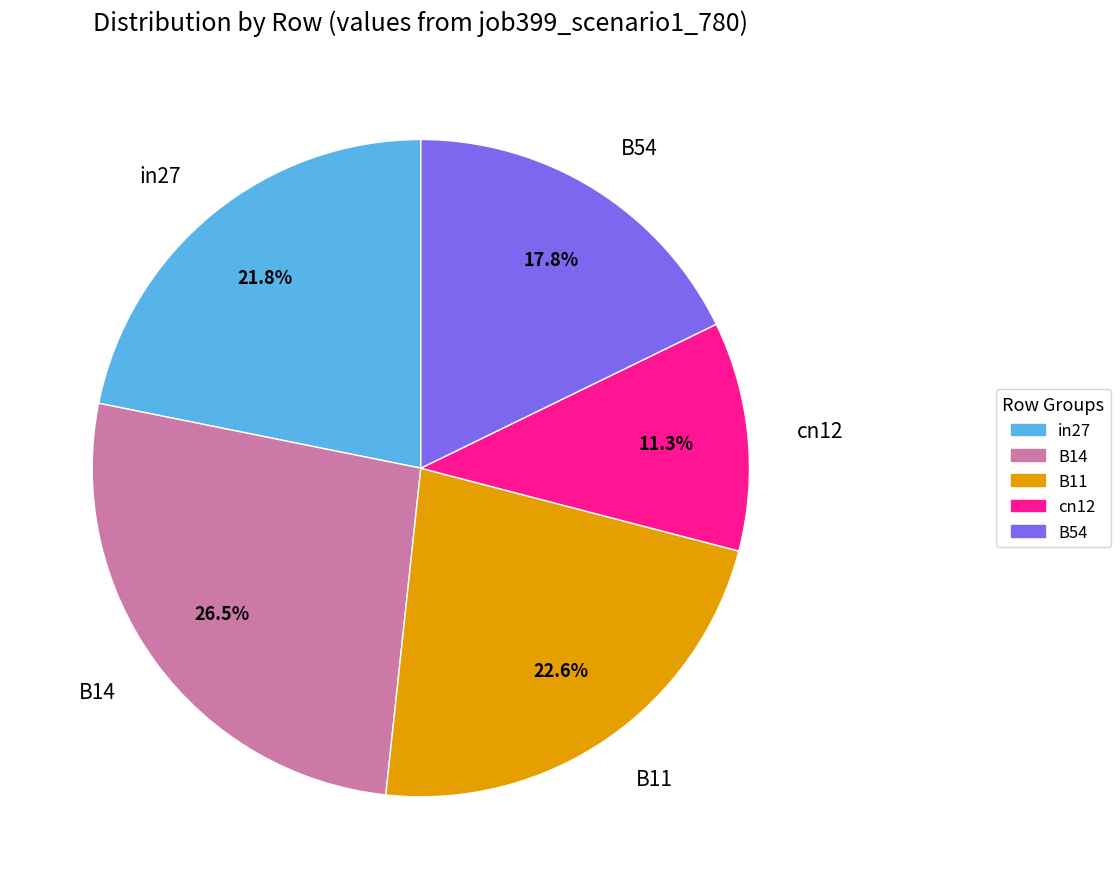

What percentage is NOT represented by B14?

73.5%